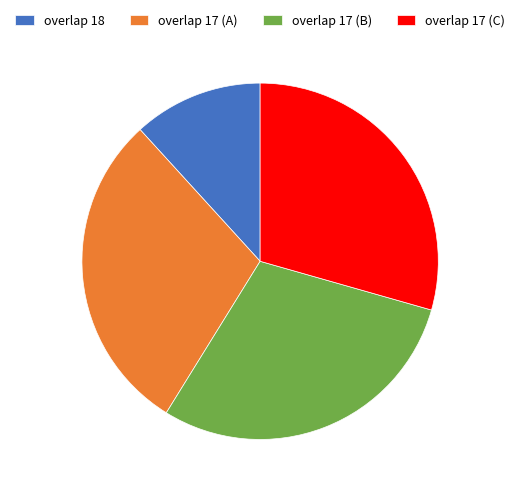

Which category has the smallest portion of the pie?

overlap 18